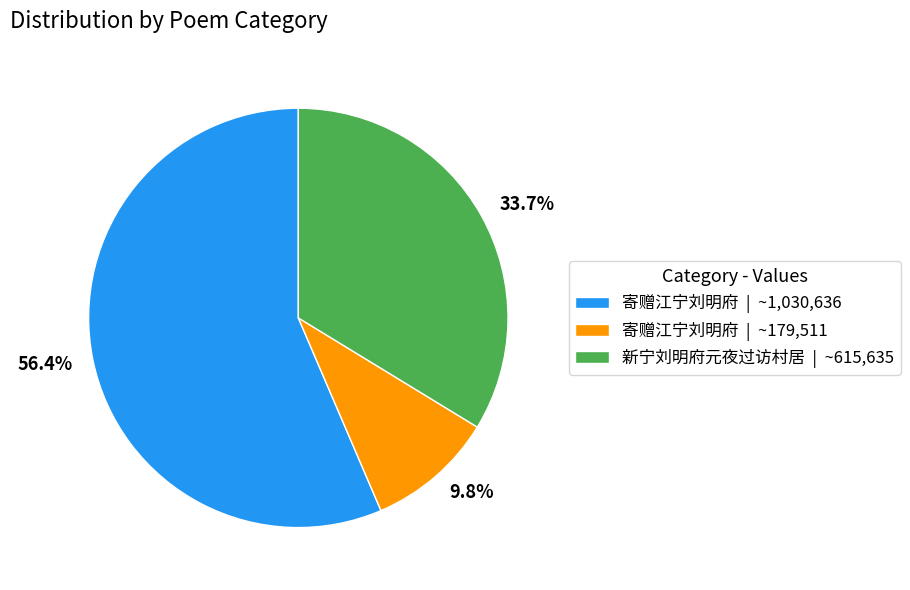

Count the number of slices in the pie.

3